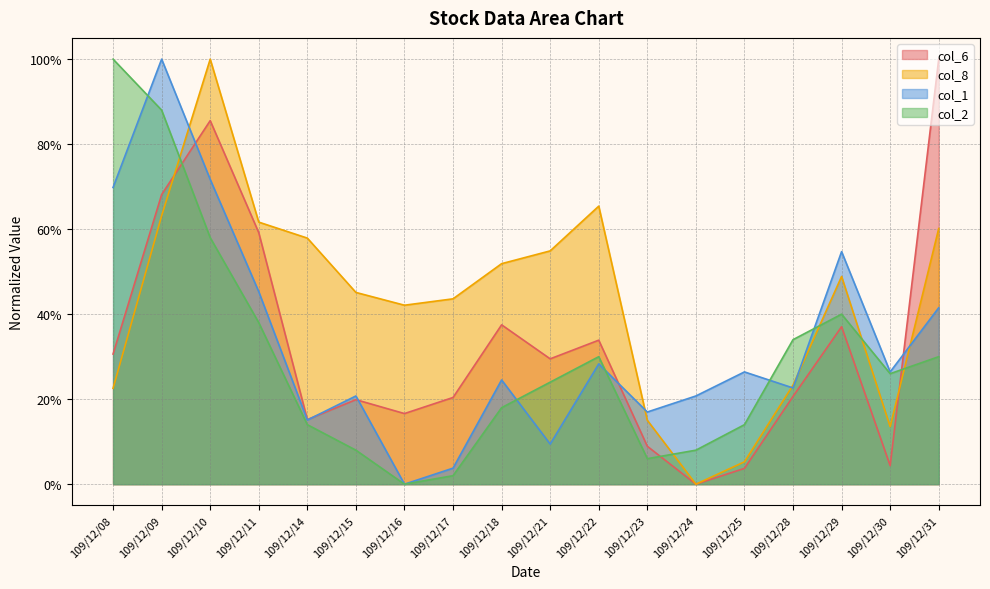

What is the value of the col_6 point at the 18th from the left?

1.0